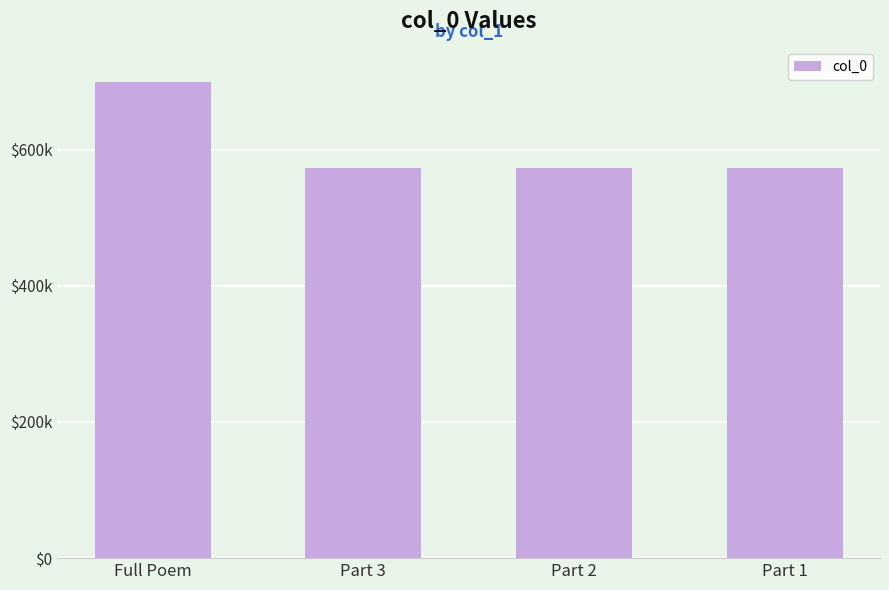

What is the smallest value displayed?

573088